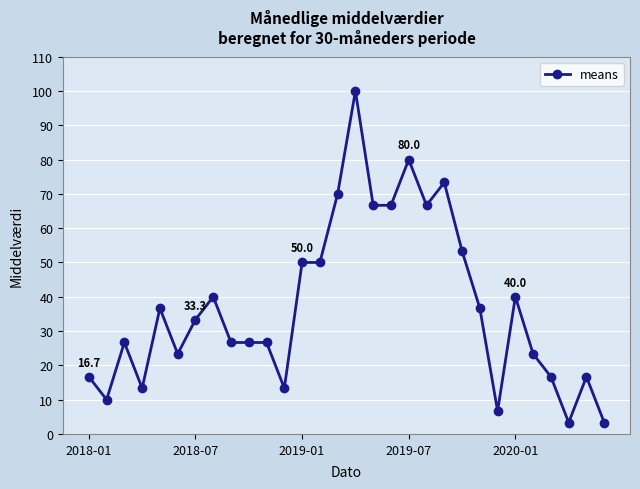

What is the average value?

37.2